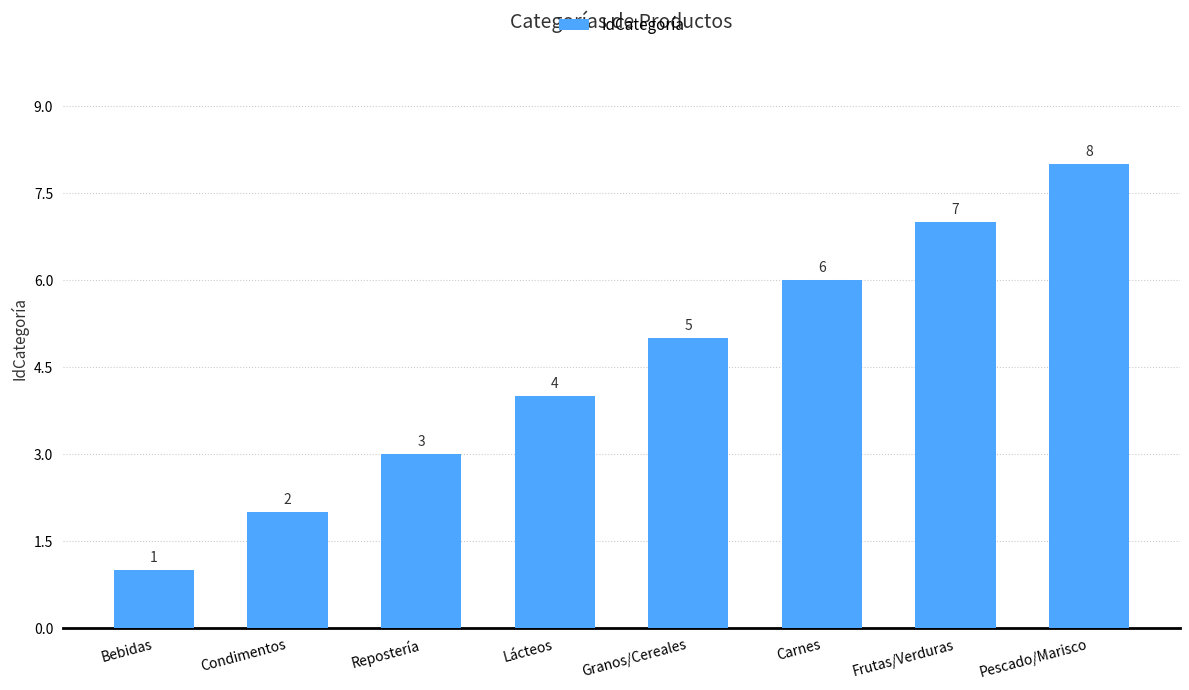

List the labels in order of value, largest first.

Pescado/Marisco, Frutas/Verduras, Carnes, Granos/Cereales, Lácteos, Repostería, Condimentos, Bebidas